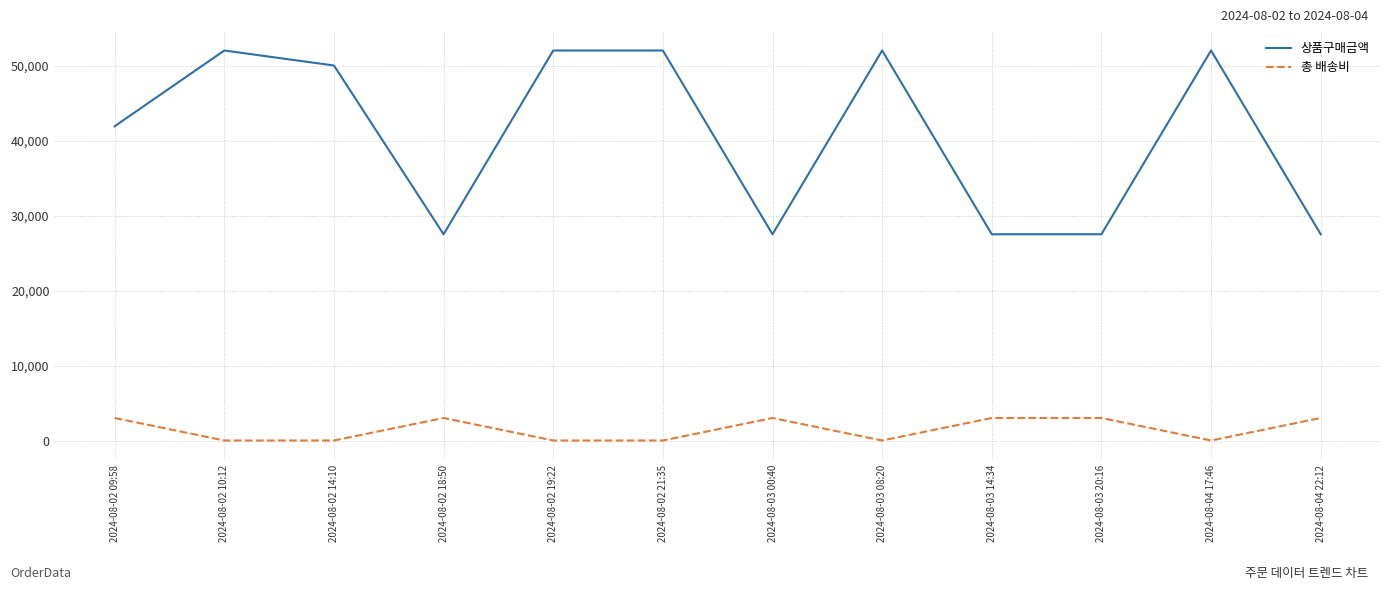

What is the lowest value of the 상품구매금액 series?

27500